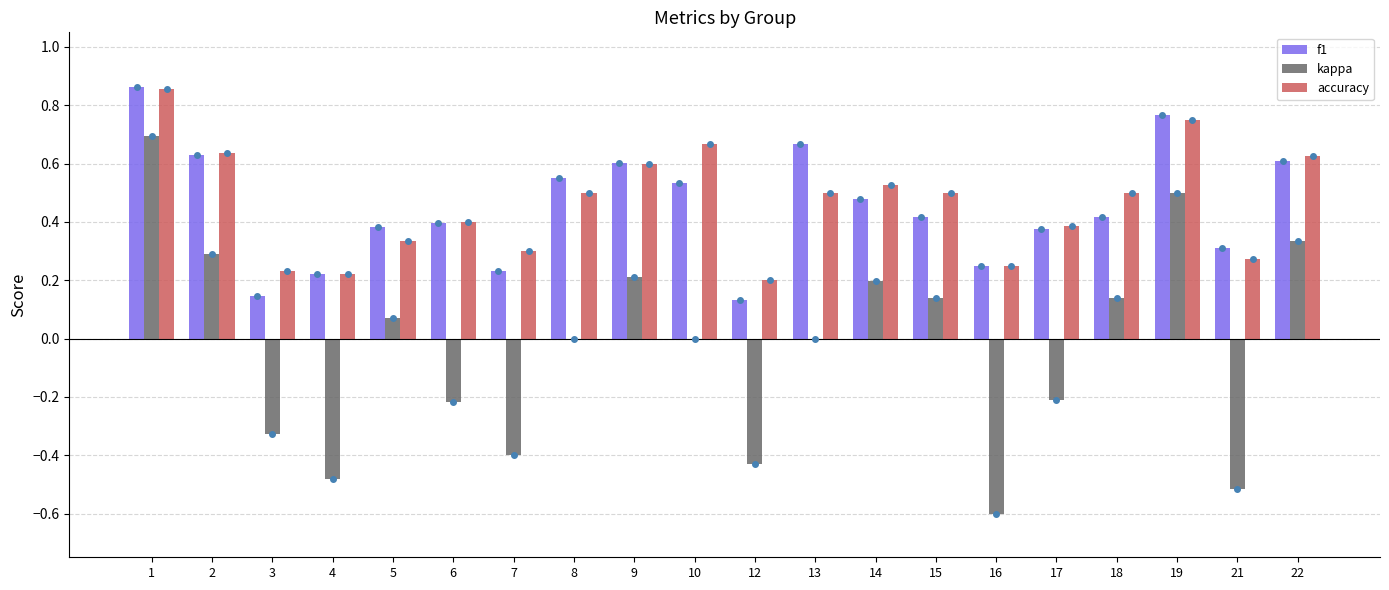

Is the value of f1 at 16 greater than the value of accuracy at 2?

No